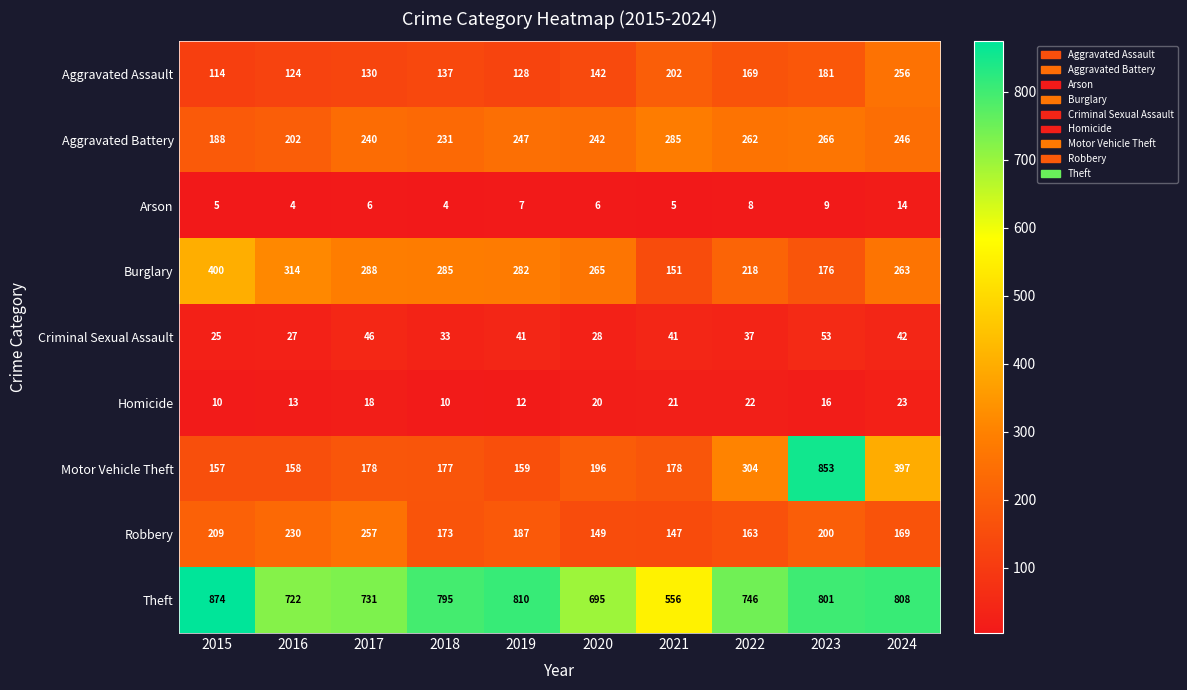

What is the average value of the Aggravated Assault series?

158